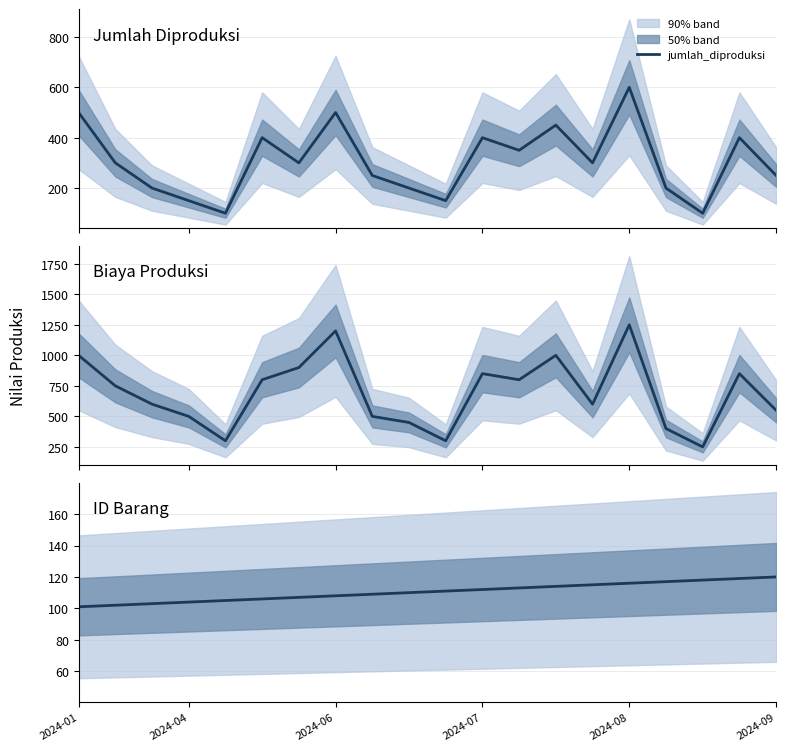

How many interior local valleys does the jumlah_diproduksi series have?

6